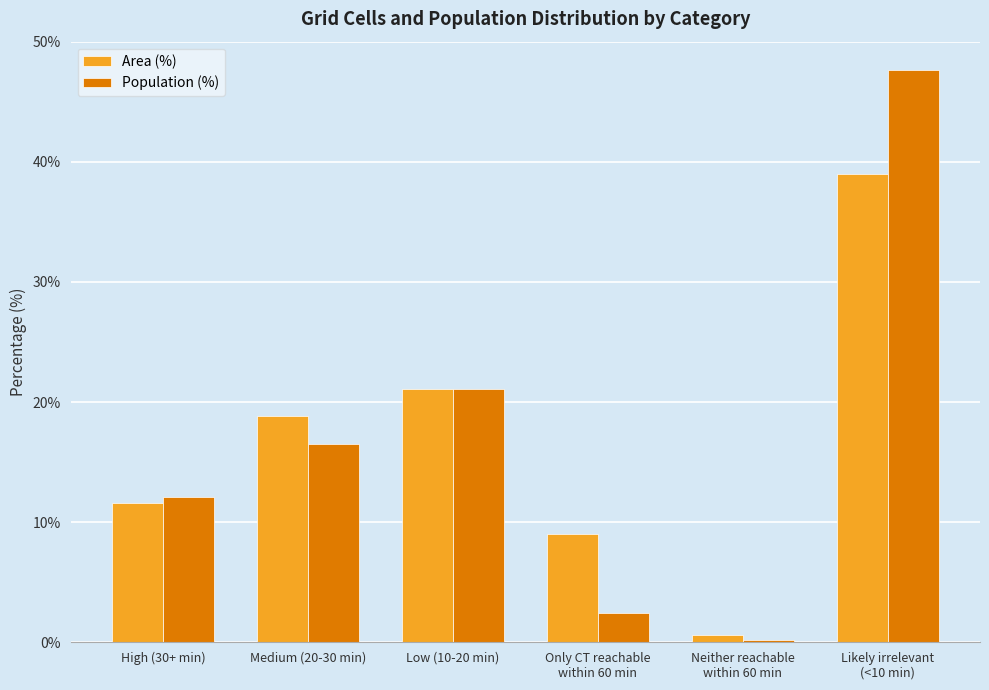

What is the total value across all series at Neither reachable
within 60 min?

0.8